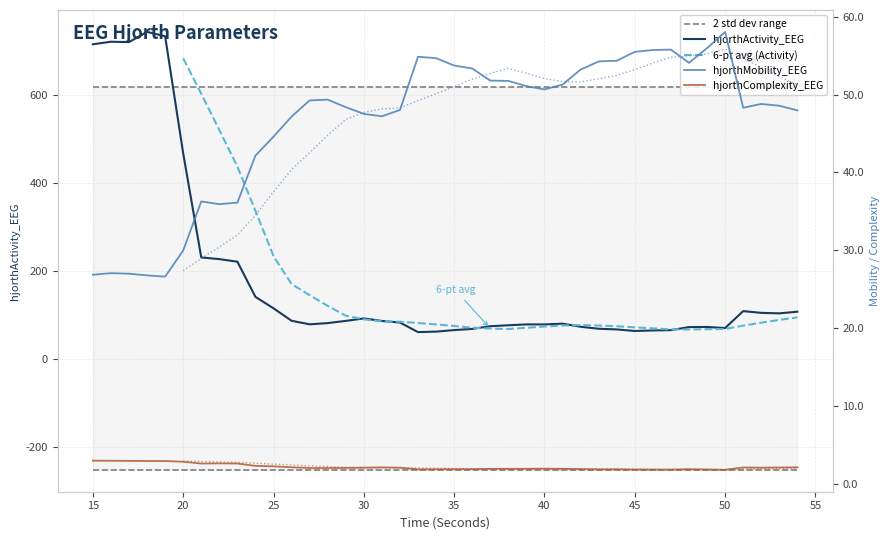

True or false: hjorthMobility_EEG and hjorthActivity_EEG intersect in this chart.

False